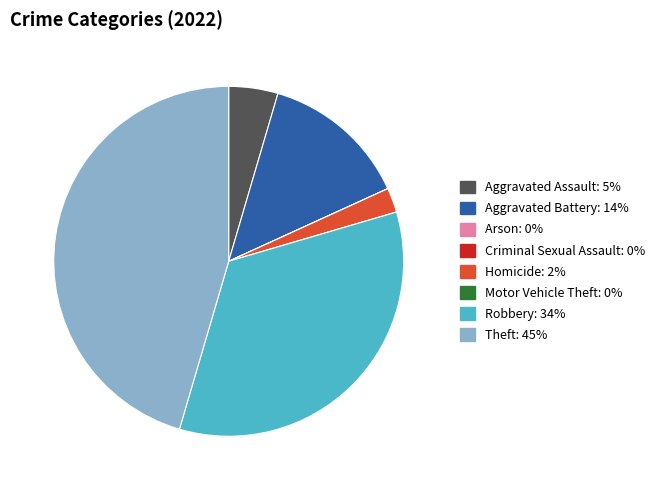

Which slice is the largest?

Theft